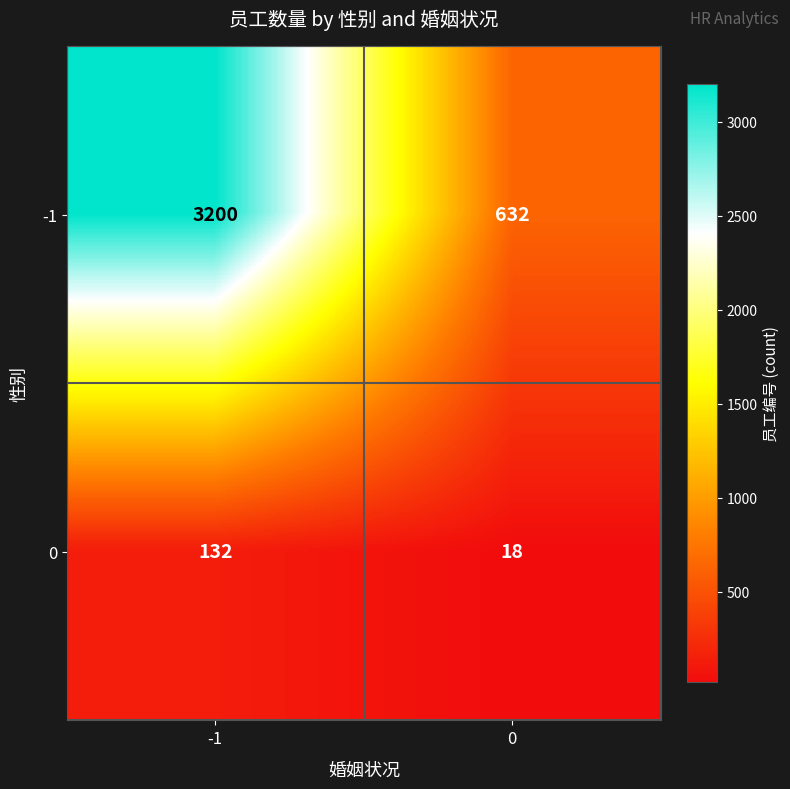

What is the minimum value shown in the chart?

18